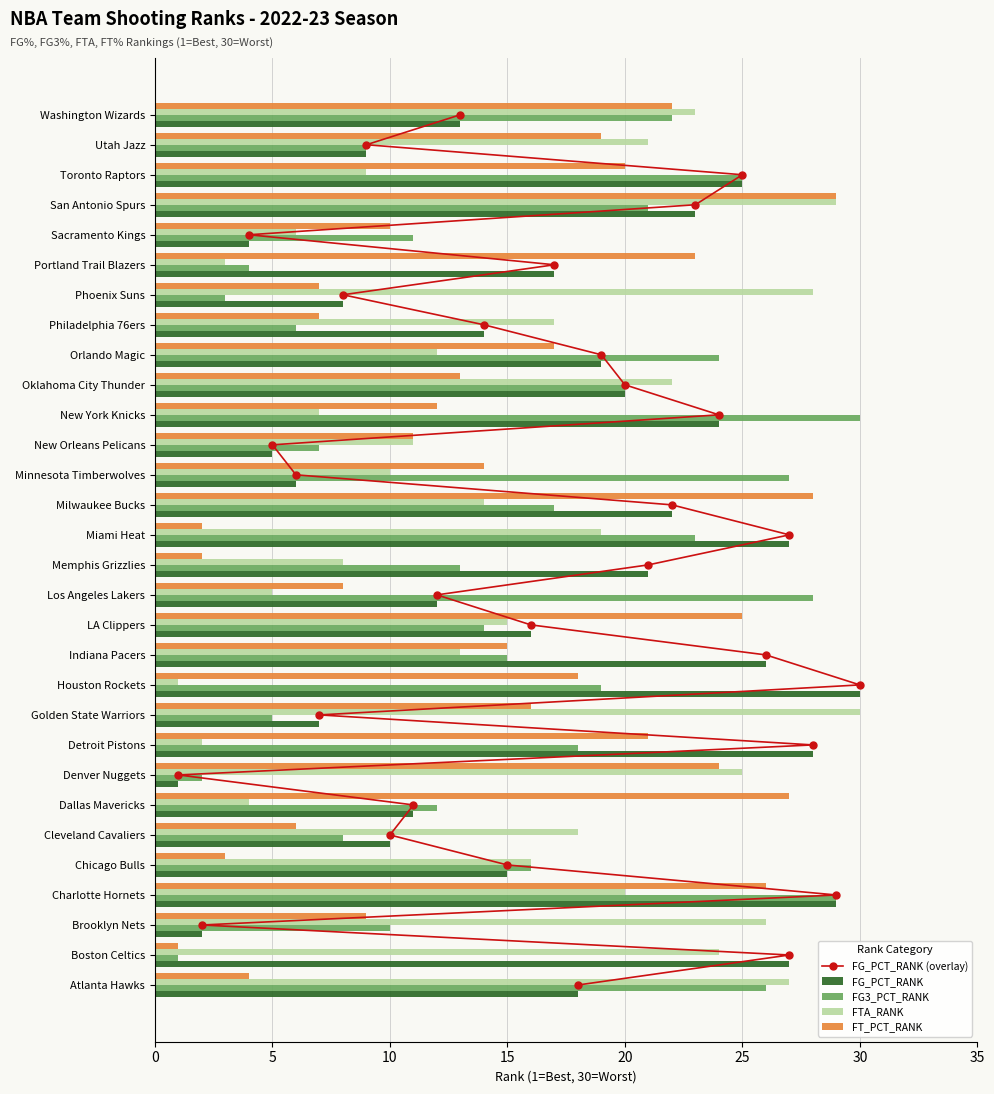

Which category has the lowest value in the FG_PCT_RANK series?

Denver Nuggets